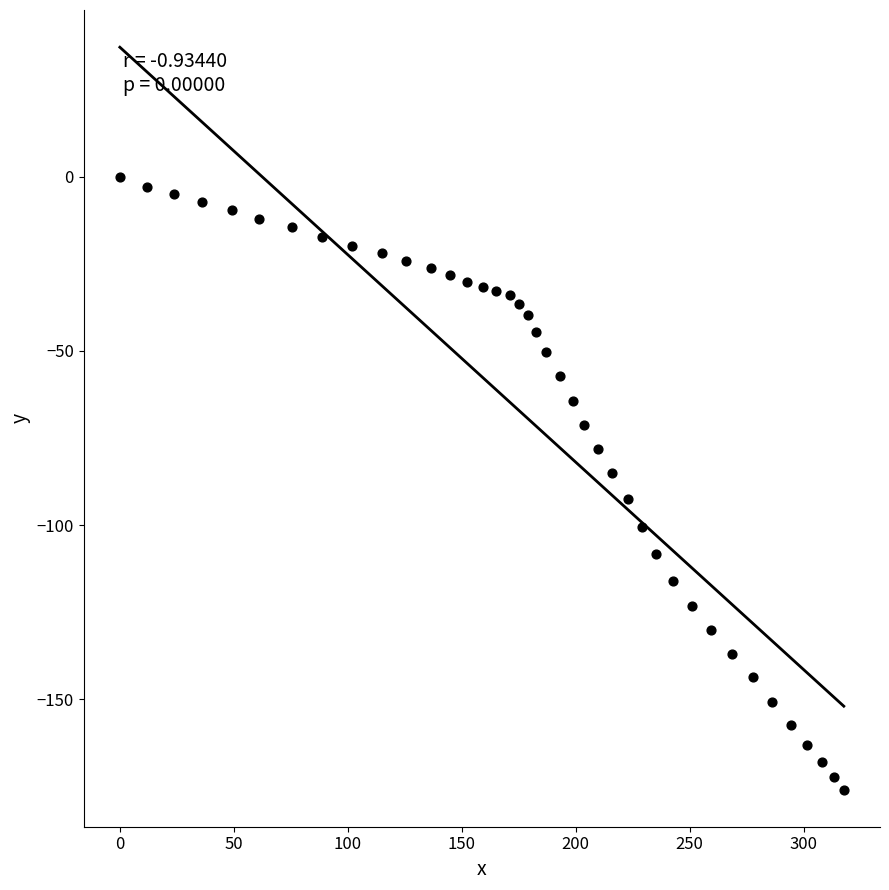

What is the range of X values (max minus min)?

317.6